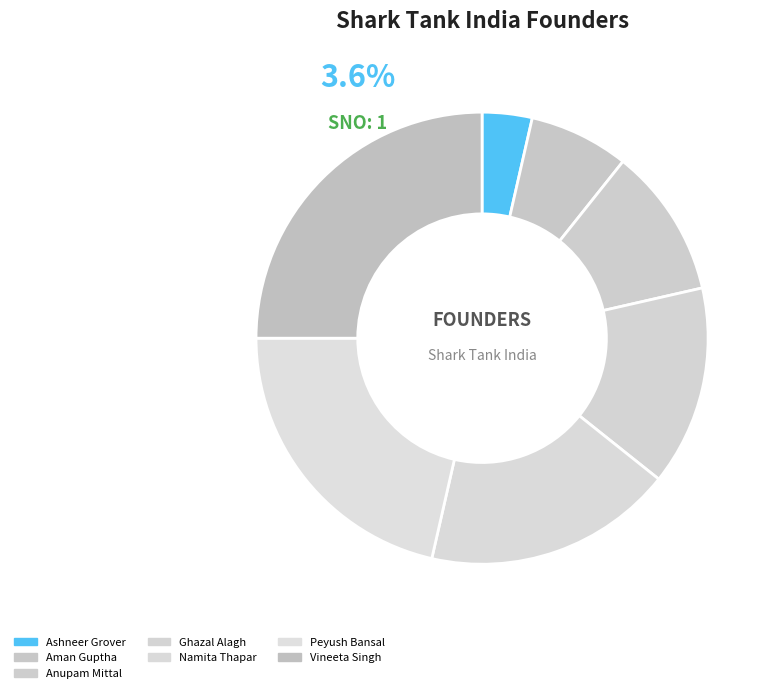

Which category has the biggest portion of the pie?

Vineeta Singh